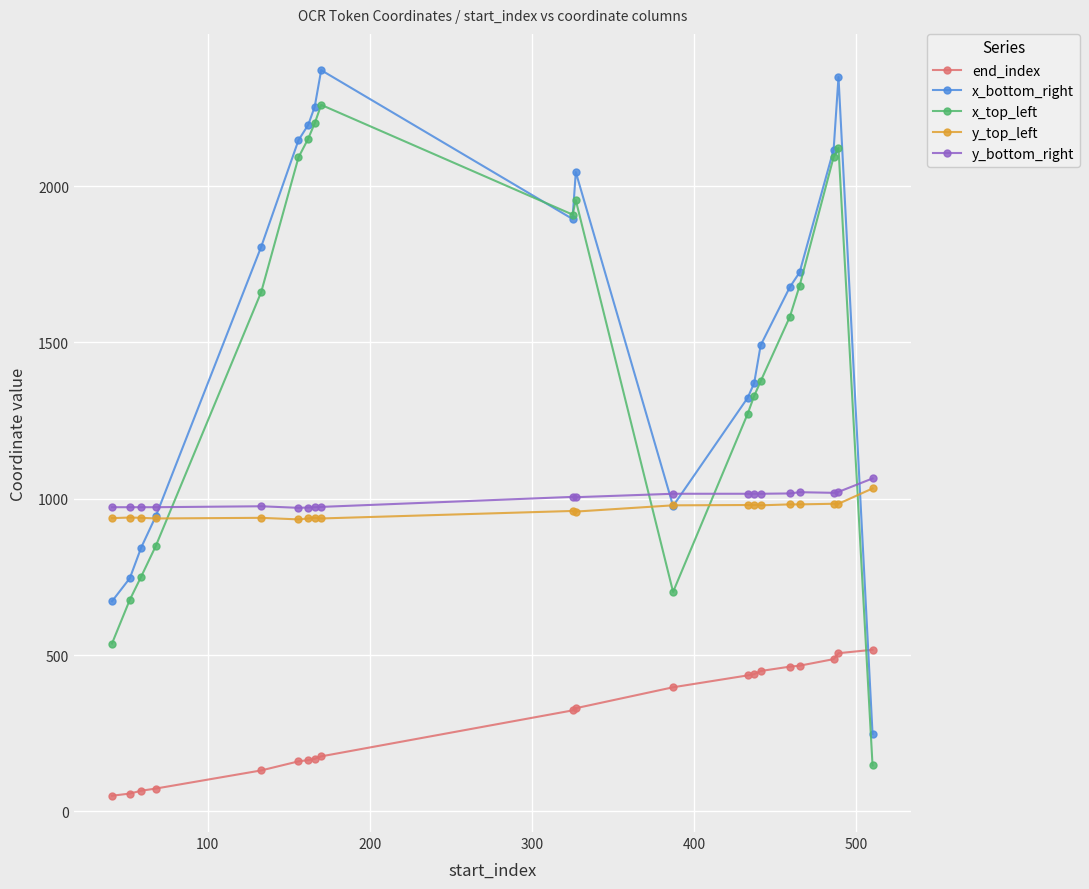

How many lines are shown in the chart?

5